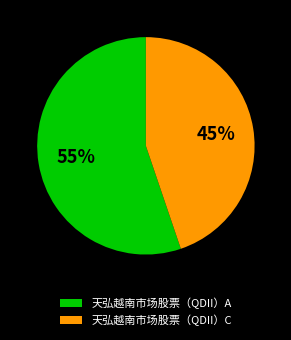

What percentage is the 天弘越南市场股票（QDII）A slice, to the nearest percent?

55%